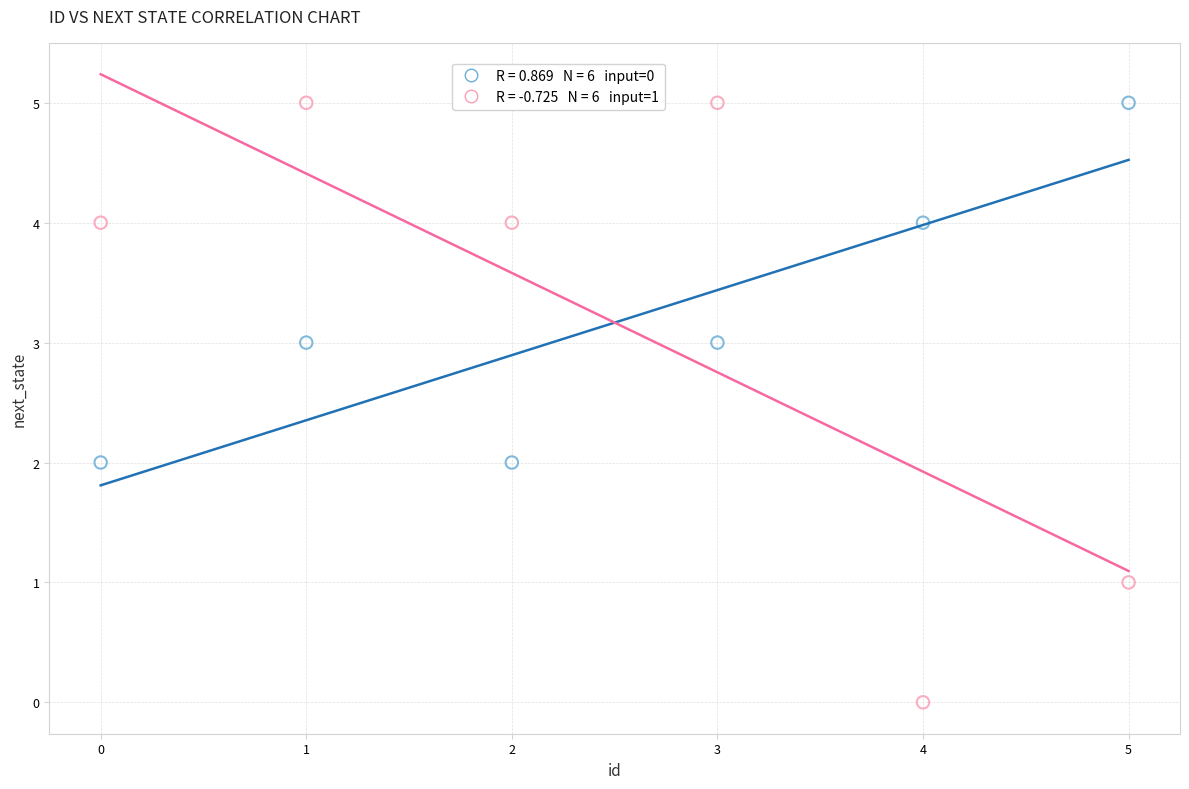

Across all data points, what is the average Y value?

3